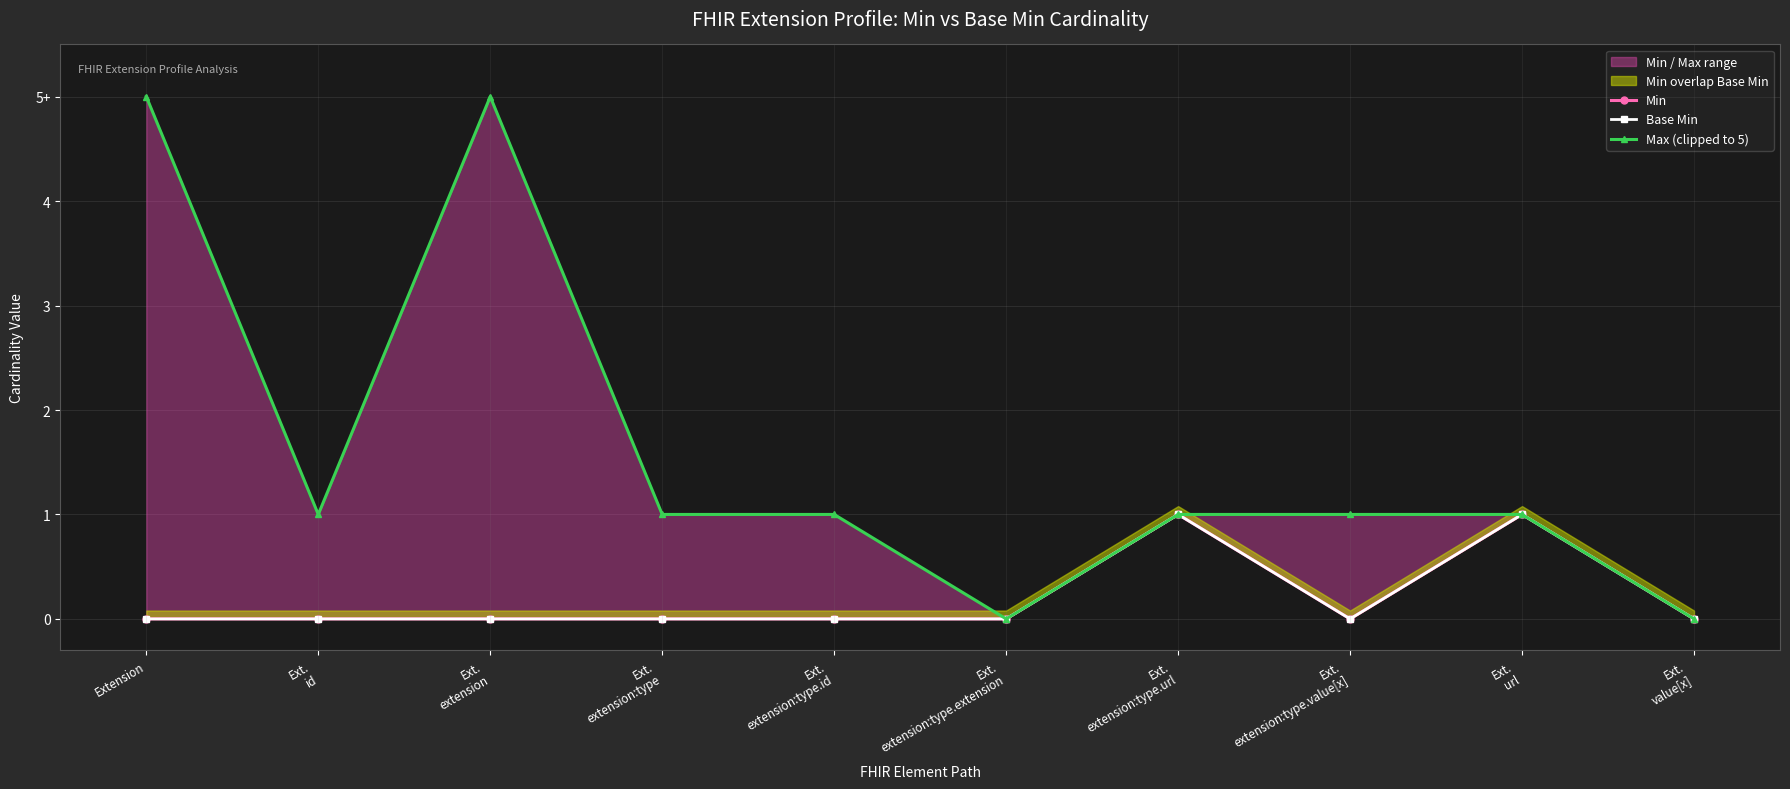

Does the chart have visible grid lines?

Yes